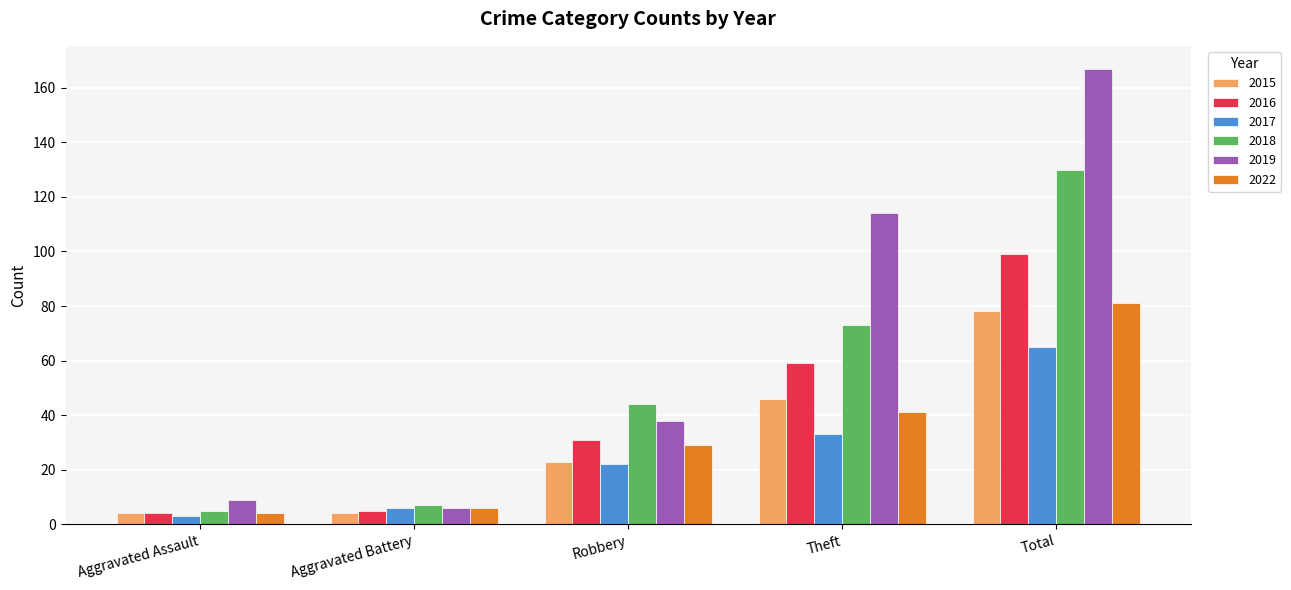

How many data points in 2019 are less than 38?

2